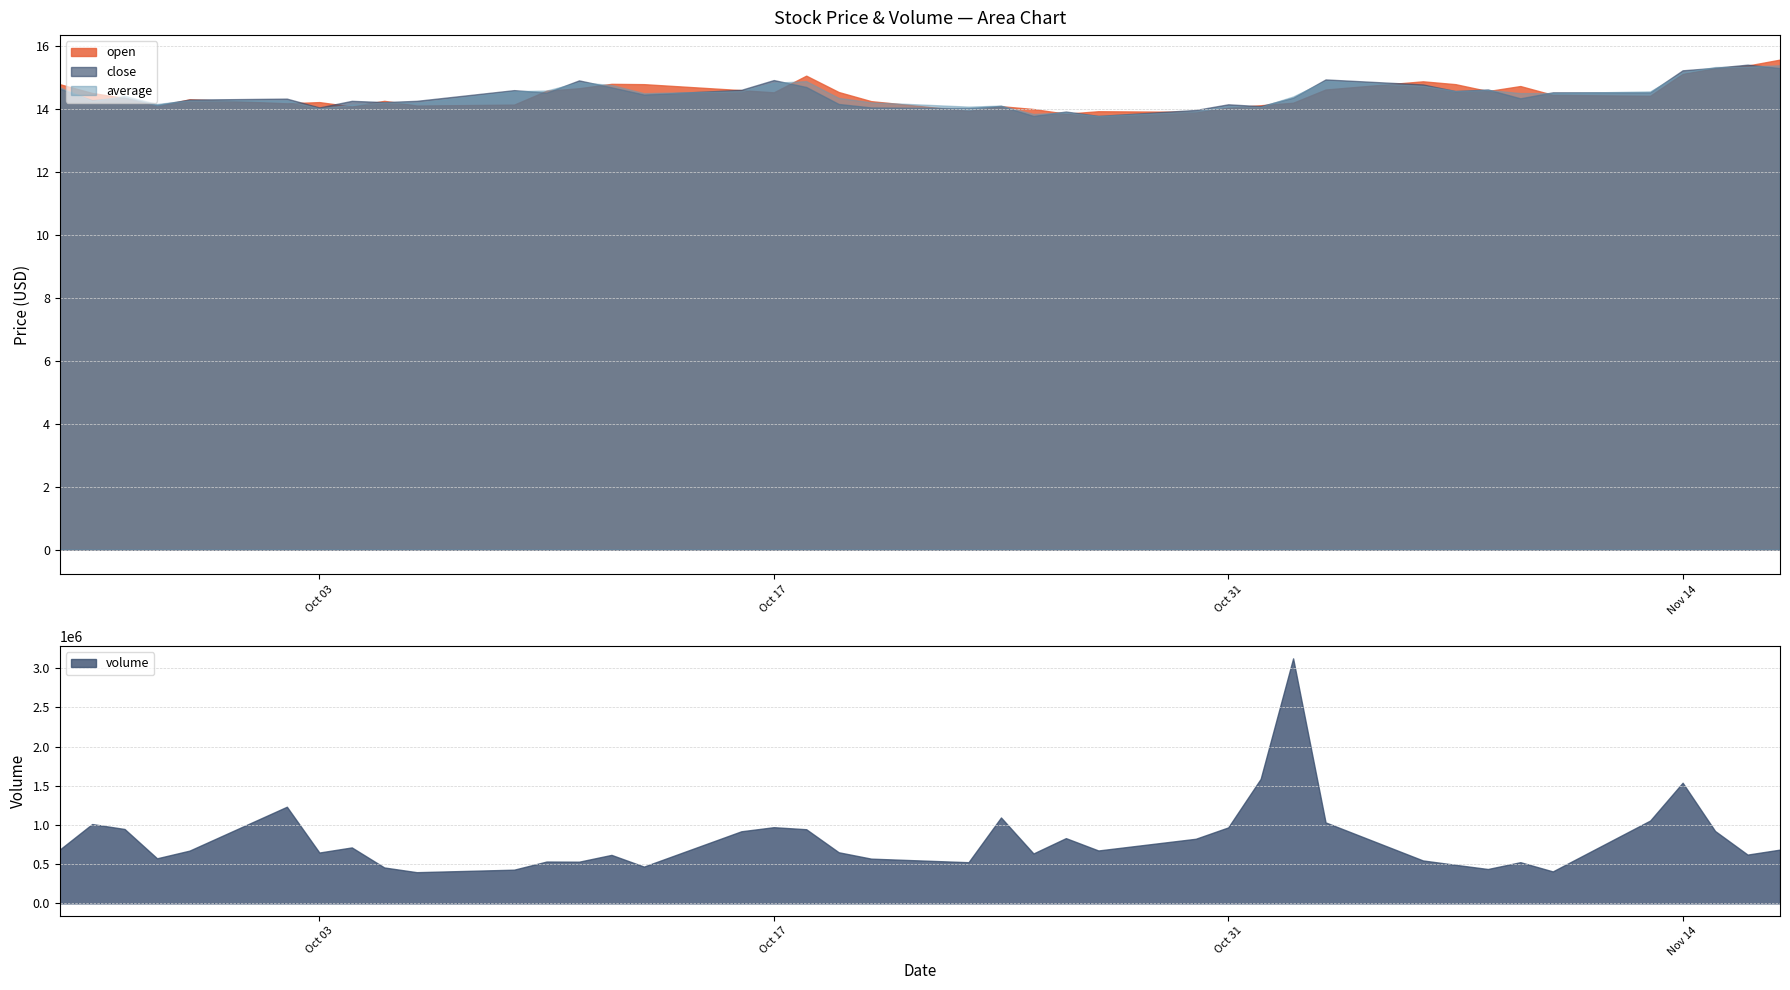

The close series shows 14.2 at 2023-10-19. True or false?

True